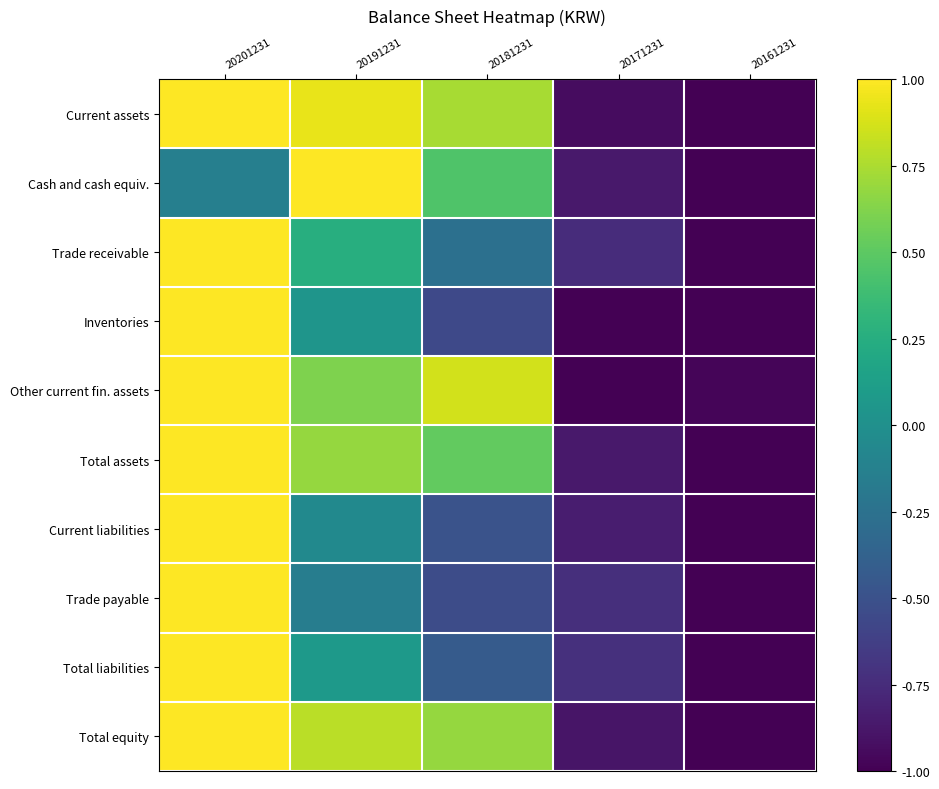

What value does the Total equity series have at 20201231?

1.0